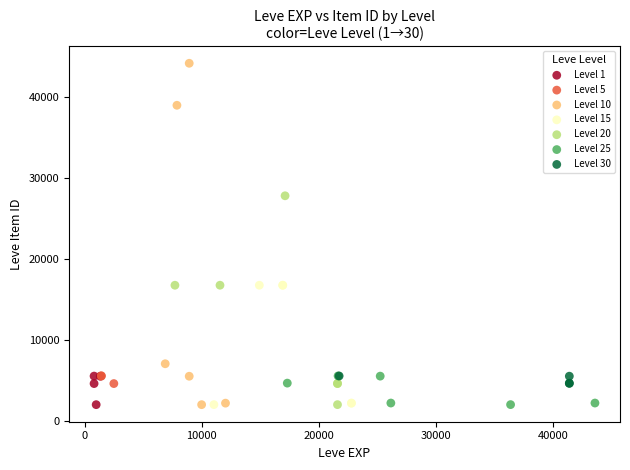

Which series reaches the maximum Y coordinate?

Level 10